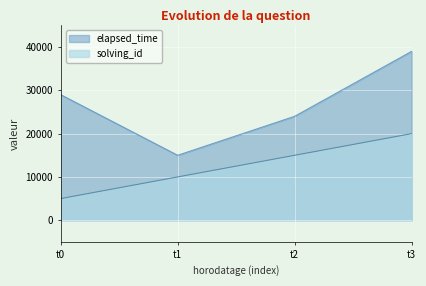

What is the total value across all series at t1?

25000